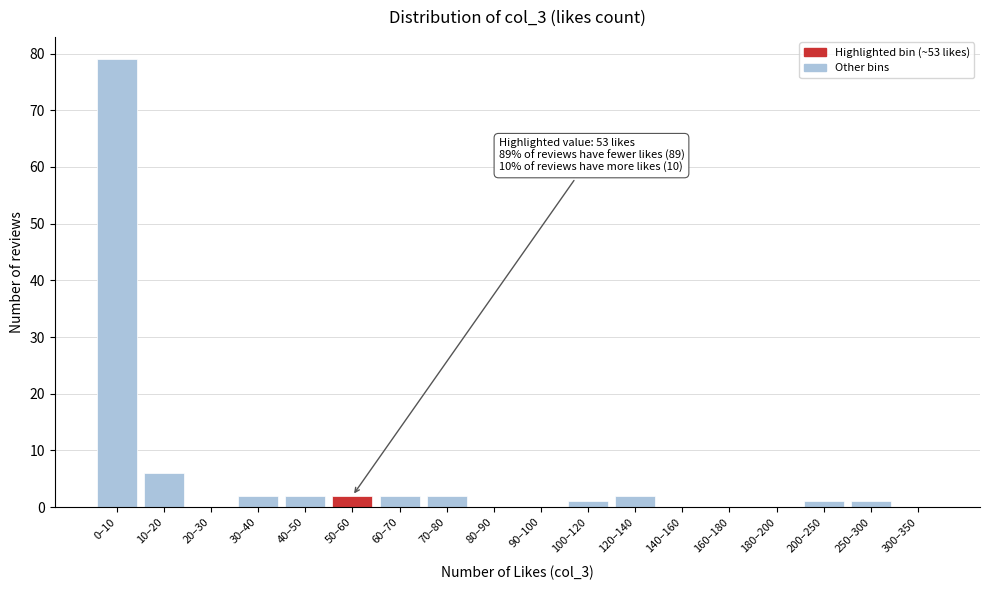

Reading left to right, extract all data points from this chart.

0–10=79	10–20=6	20–30=0	30–40=2	40–50=2	50–60=2	60–70=2	70–80=2	80–90=0	90–100=0	100–120=1	120–140=2	140–160=0	160–180=0	180–200=0	200–250=1	250–300=1	300–350=0